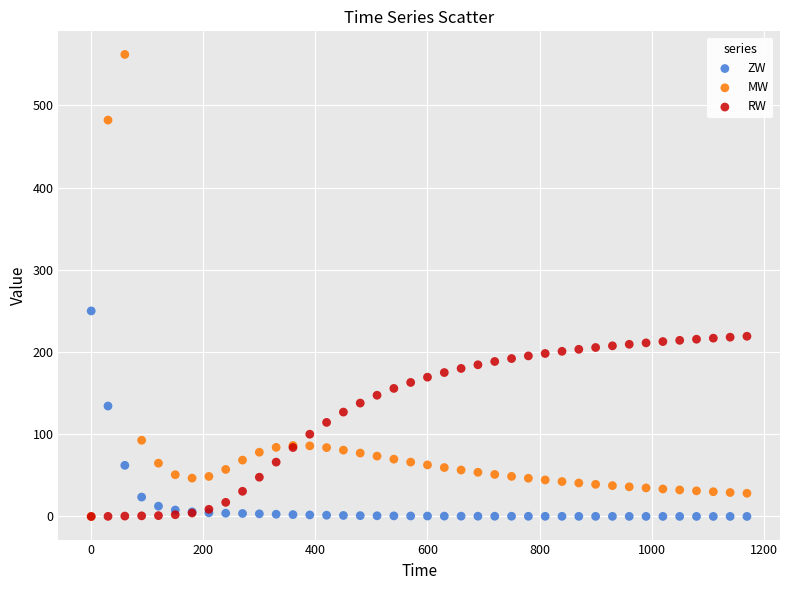

Across all series, what Y value is closest to 280?

250.0